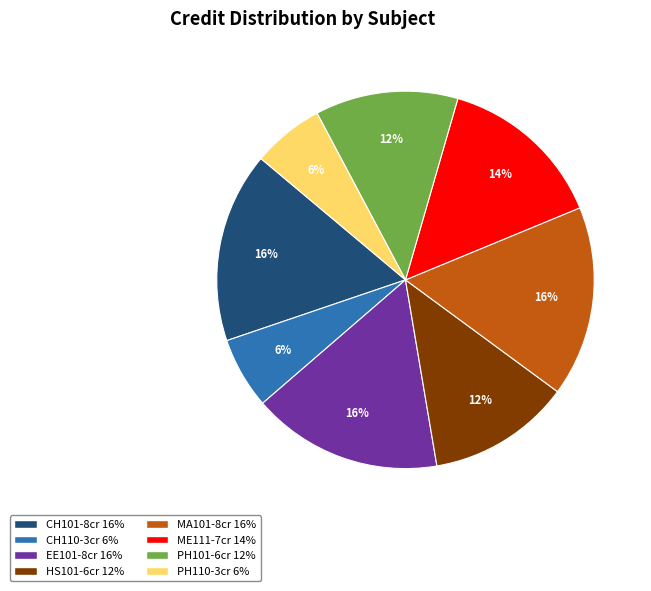

Is there a majority slice in this chart?

No